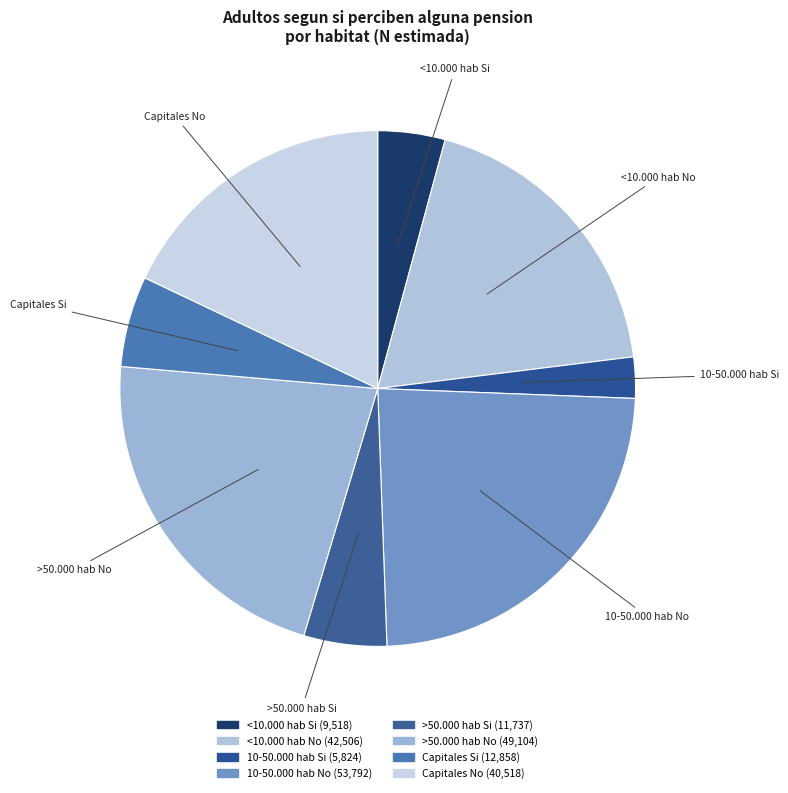

True or false: <10.000 hab Si accounts for 4% of the total.

True